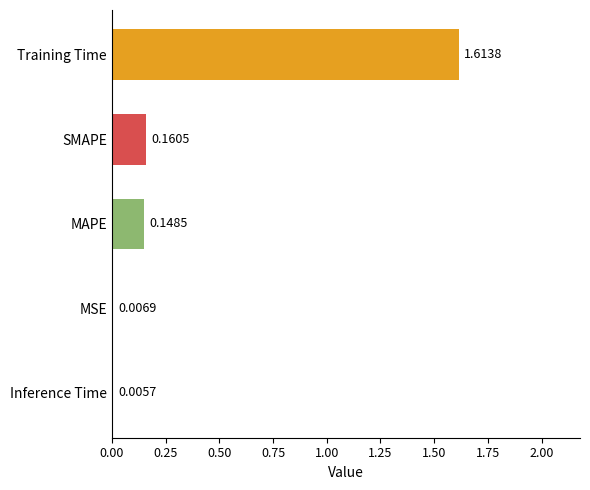

What is the change in value from MSE to Training Time?

+1.6